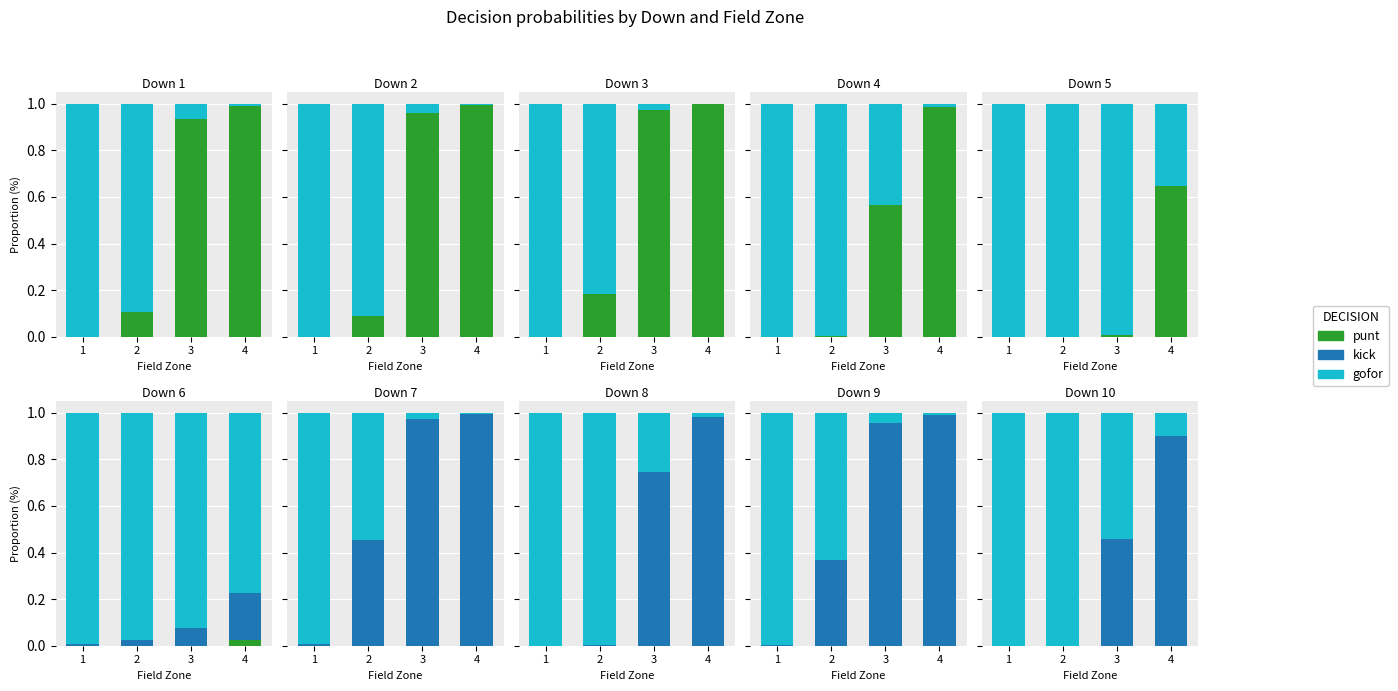

Reading right to left, transcribe all the data shown in this chart.

punt: 4=0.0	3=0.0	2=0.0	1=0.0
kick: 4=0.9	3=0.5	2=0.0	1=0.0
gofor: 4=0.1	3=0.5	2=1.0	1=1.0